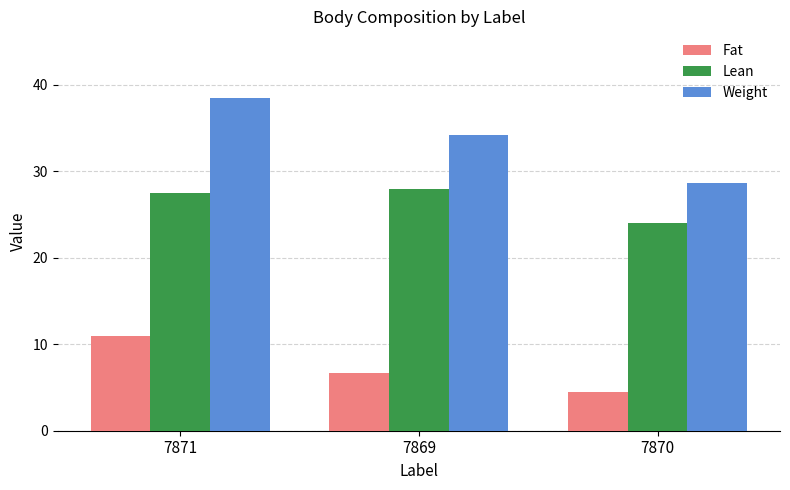

Which series has the largest total across all categories?

Weight